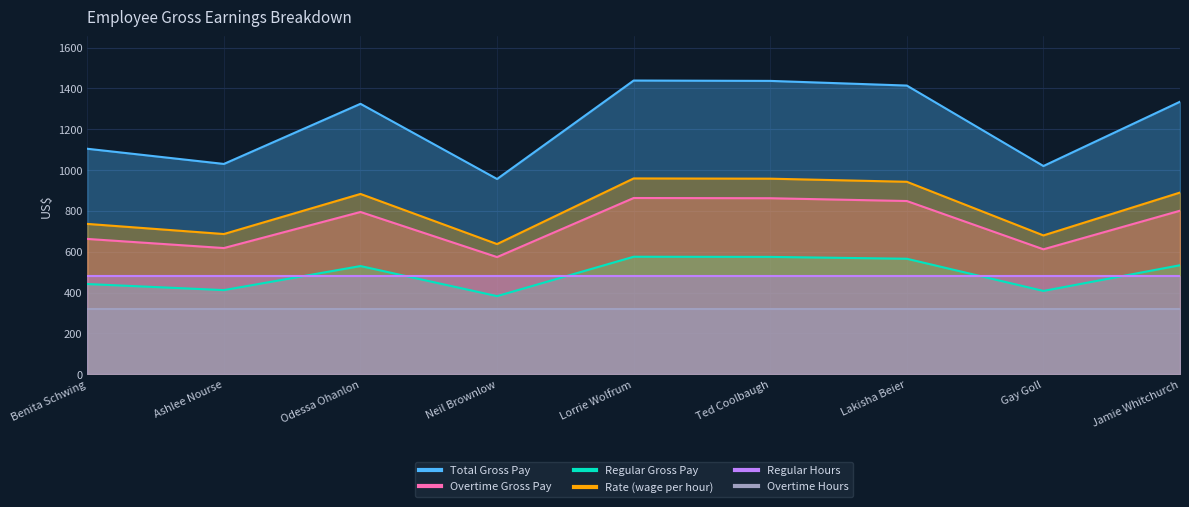

Read the Regular Gross Pay value at Lakisha Beier.

1414.2